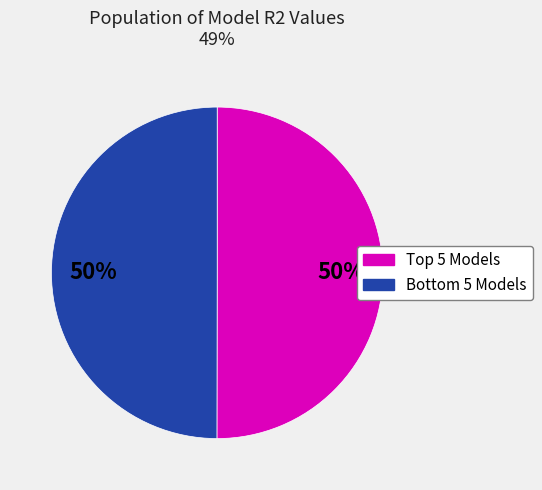

To the nearest percent, what is the average slice percentage?

50%